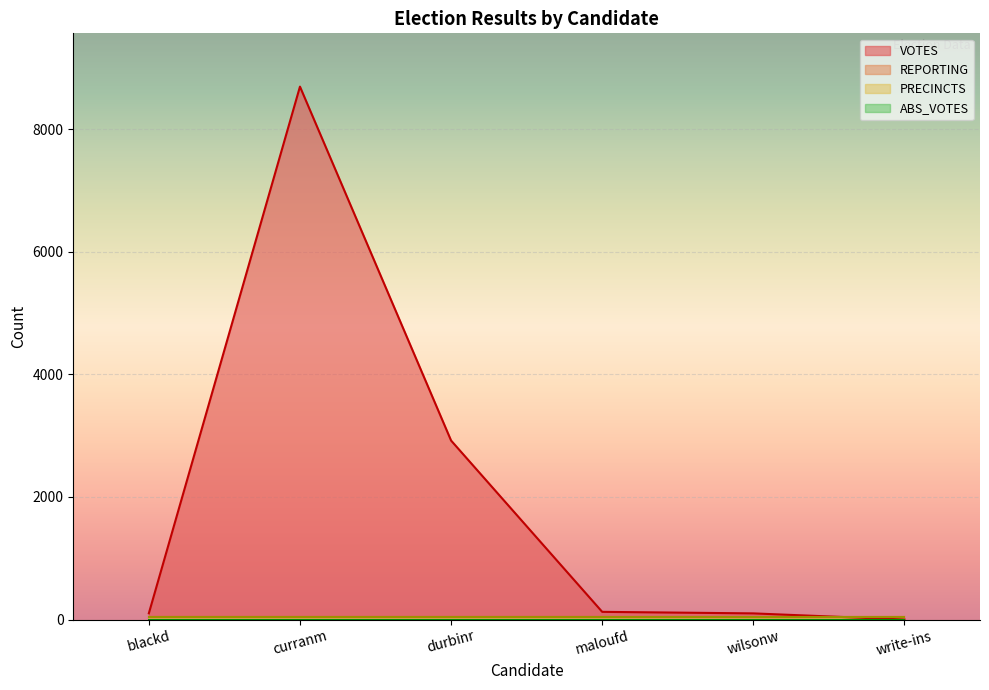

List the series in order of their peak value, highest first.

VOTES, REPORTING, PRECINCTS, ABS_VOTES